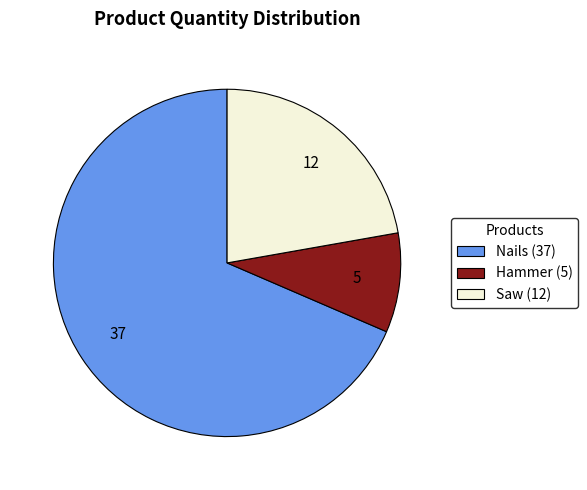

Is there any slice that represents more than half of the pie?

Yes